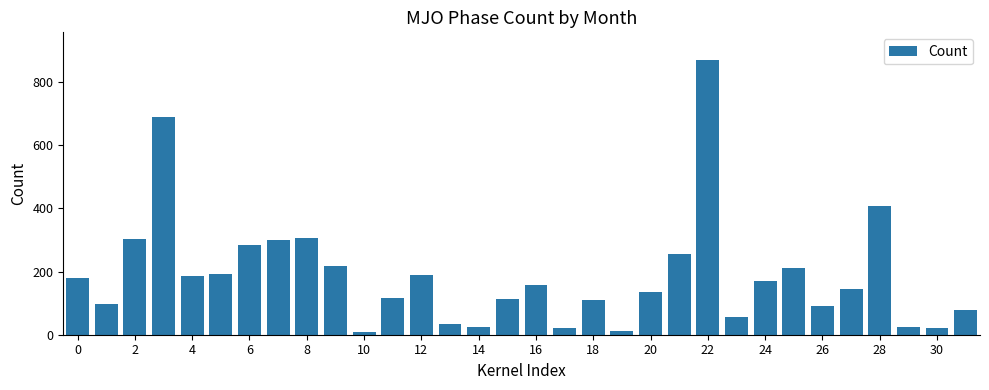

What is the maximum value shown in the chart?

871